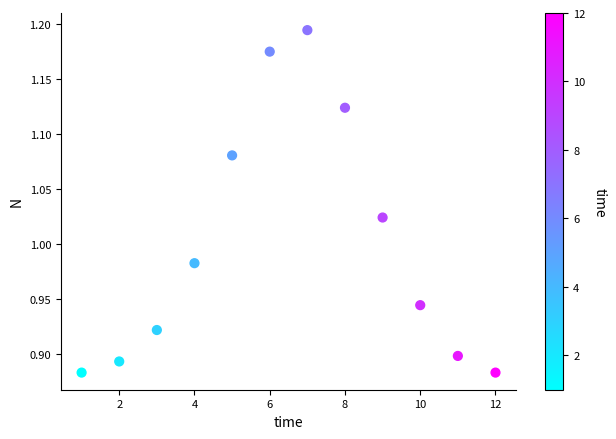

What is the average X value?

6.5